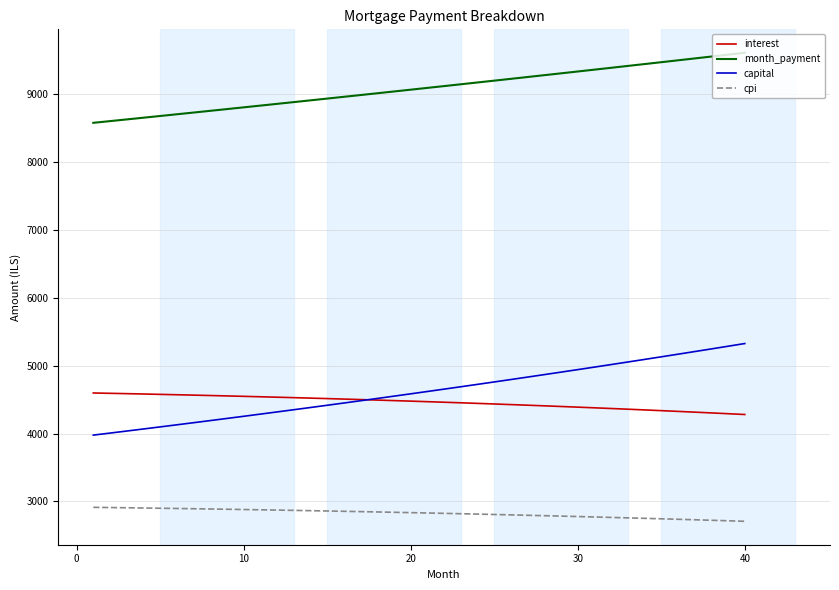

True or false: month_payment and interest intersect in this chart.

False